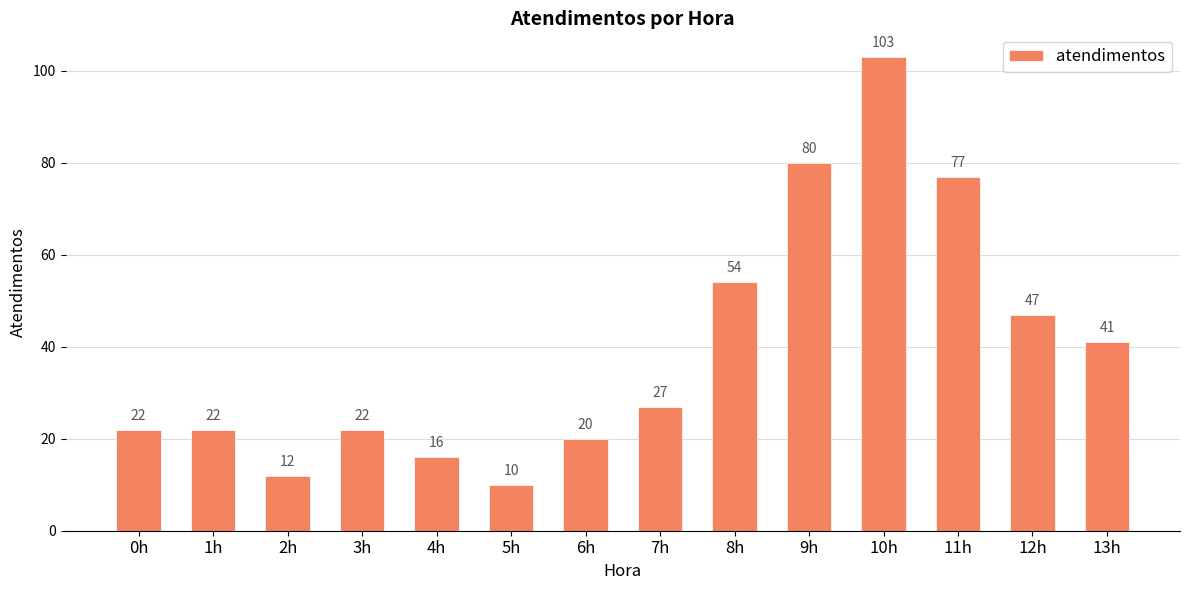

How many bars are there in total?

14